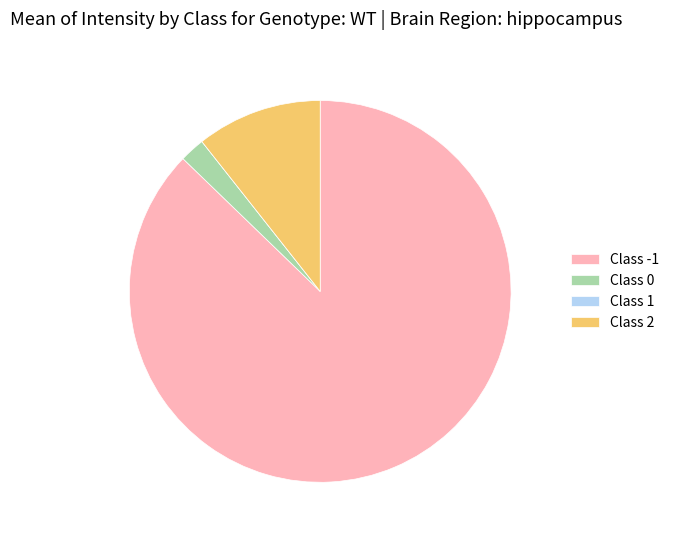

Is it true that Class 2 is 25% of the pie?

False